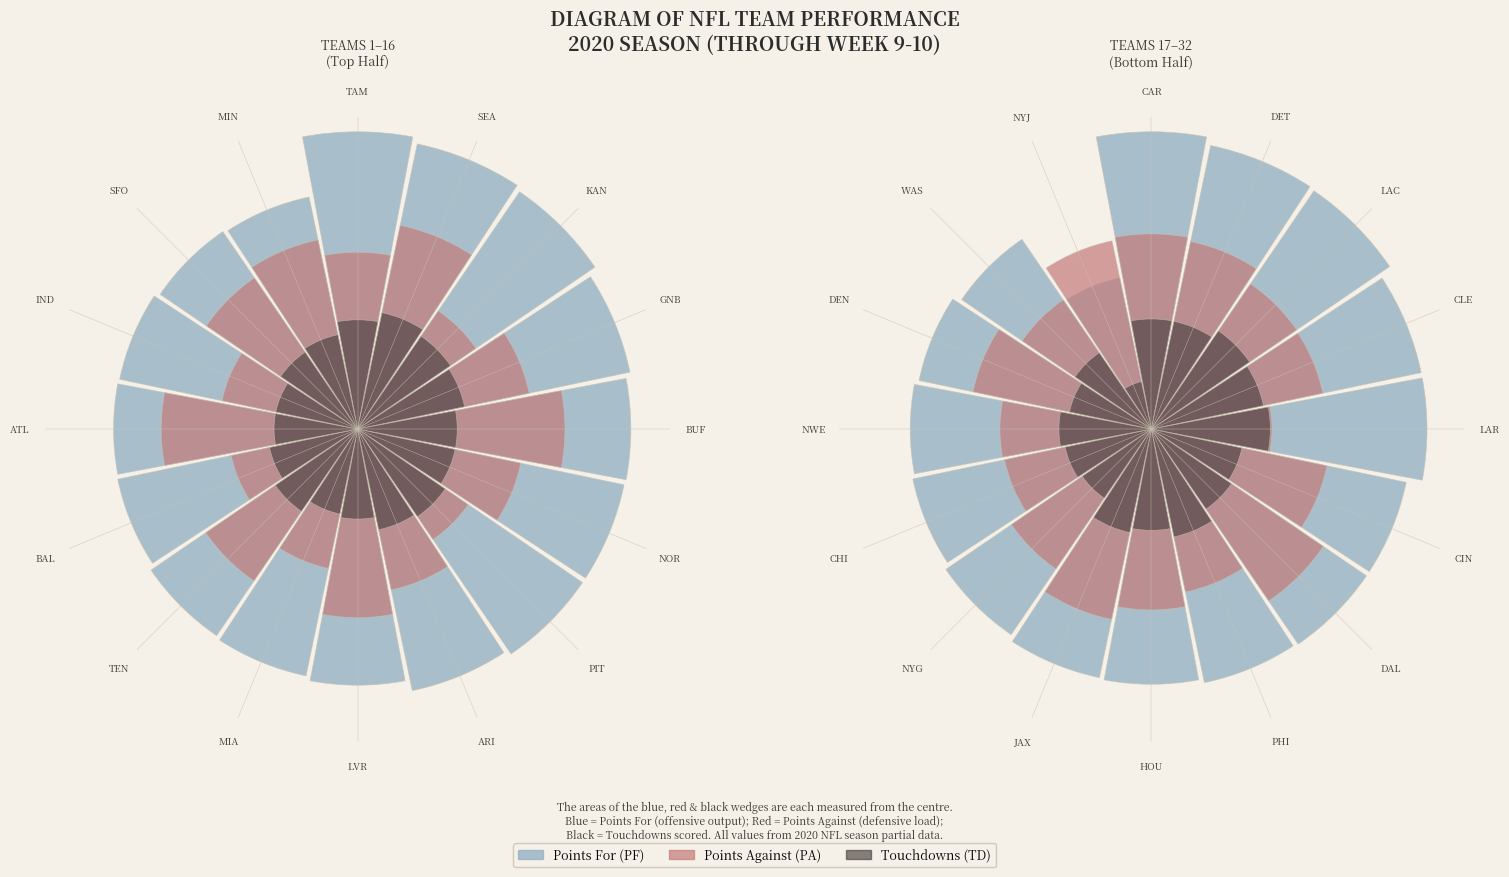

Is it true that NWE is 6% of the pie?

True